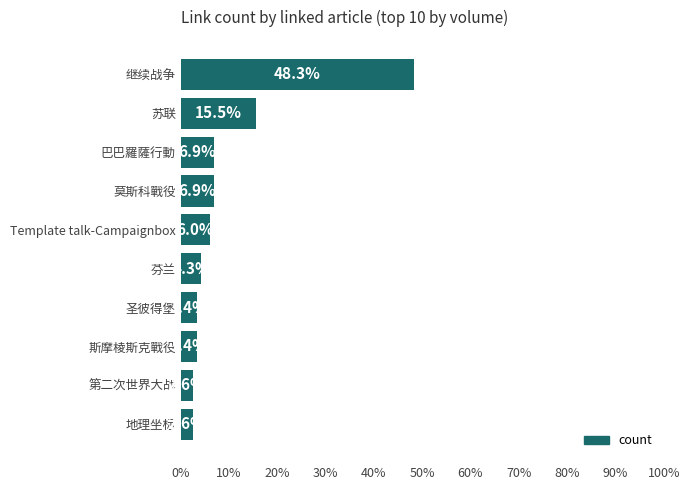

Does the chart contain any negative values?

No